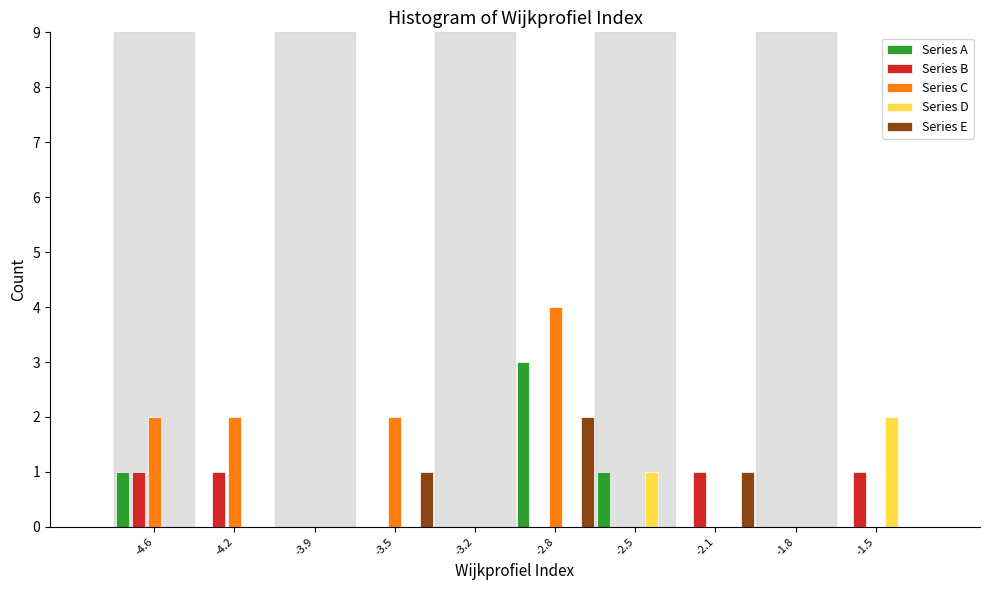

What is the sum of all Series B values?

4